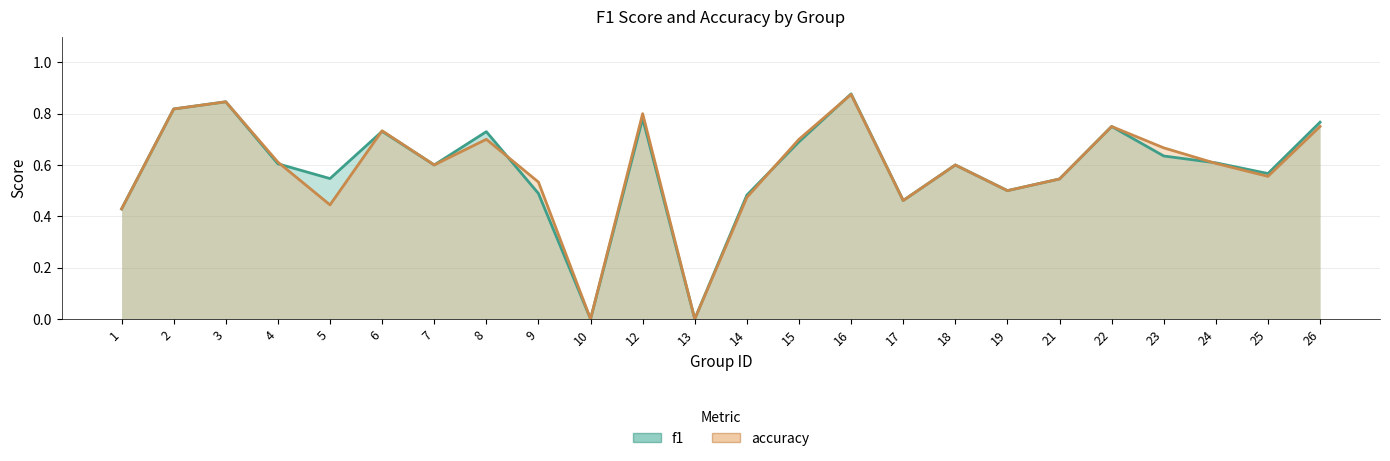

Between 2 and 4, which series saw the biggest shift?

f1